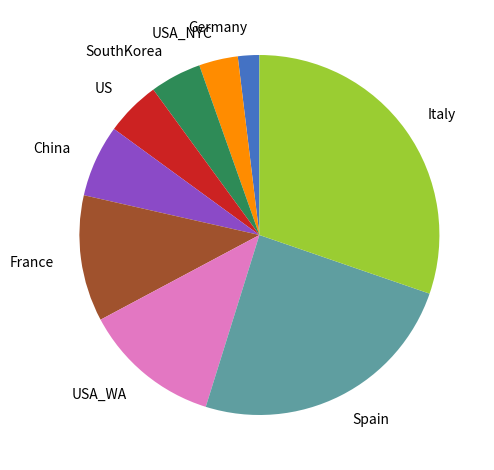

Is there a majority slice in this chart?

No